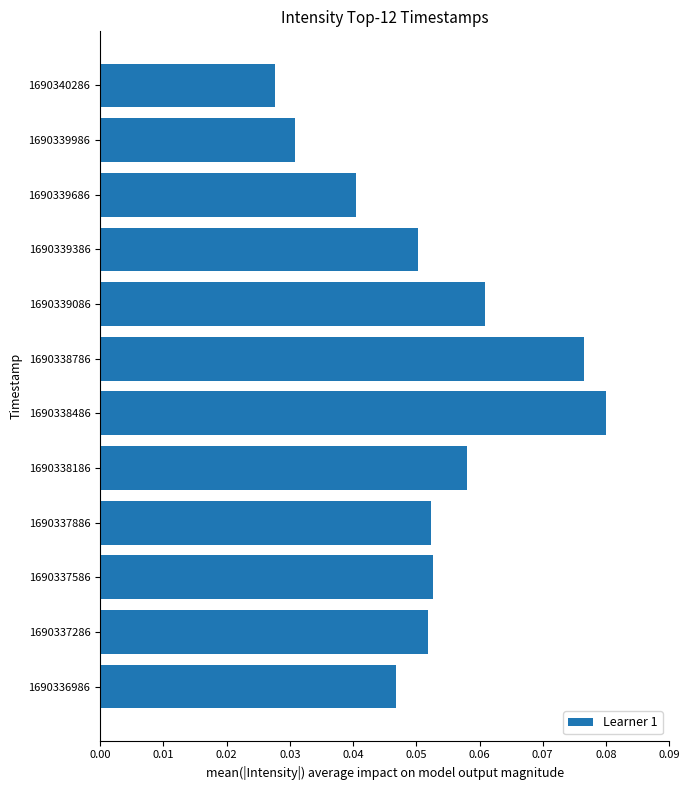

How many bars are there in total?

12